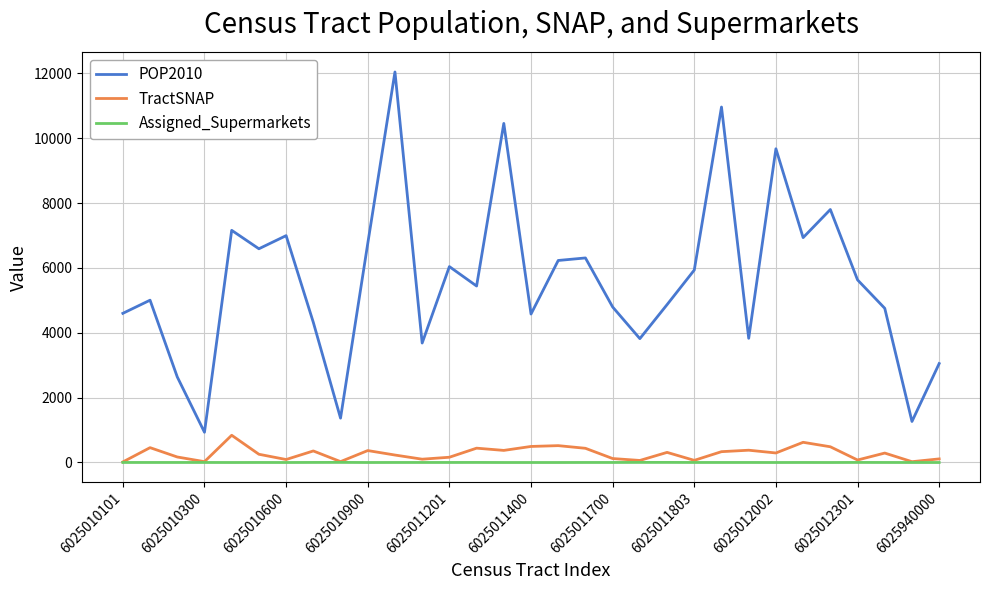

What is the sum of all POP2010 values?

174528